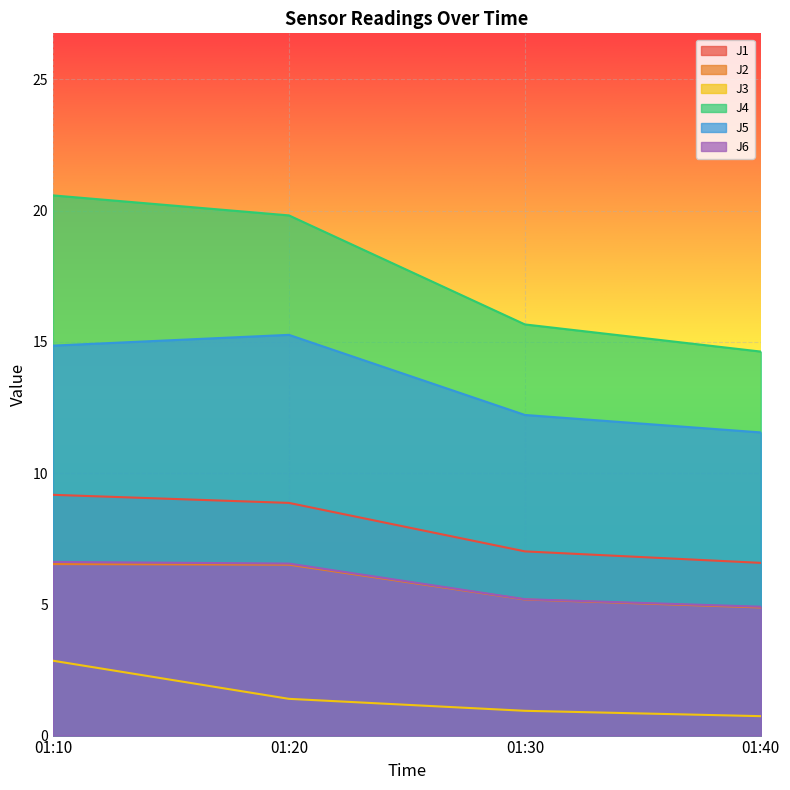

Does the chart display data point markers on the line(s)?

No